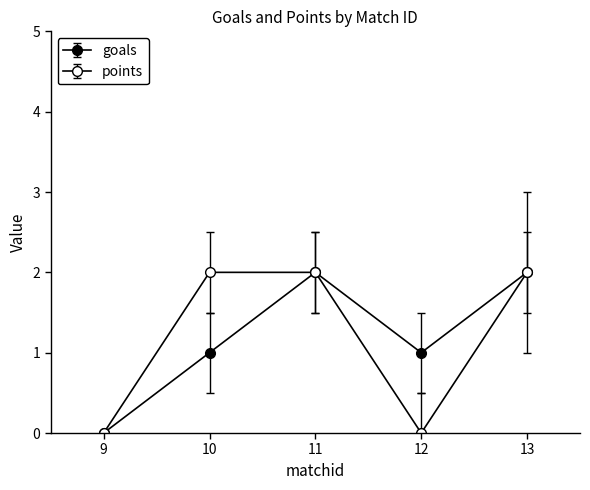

List the series in order of their peak value, lowest first.

goals, points